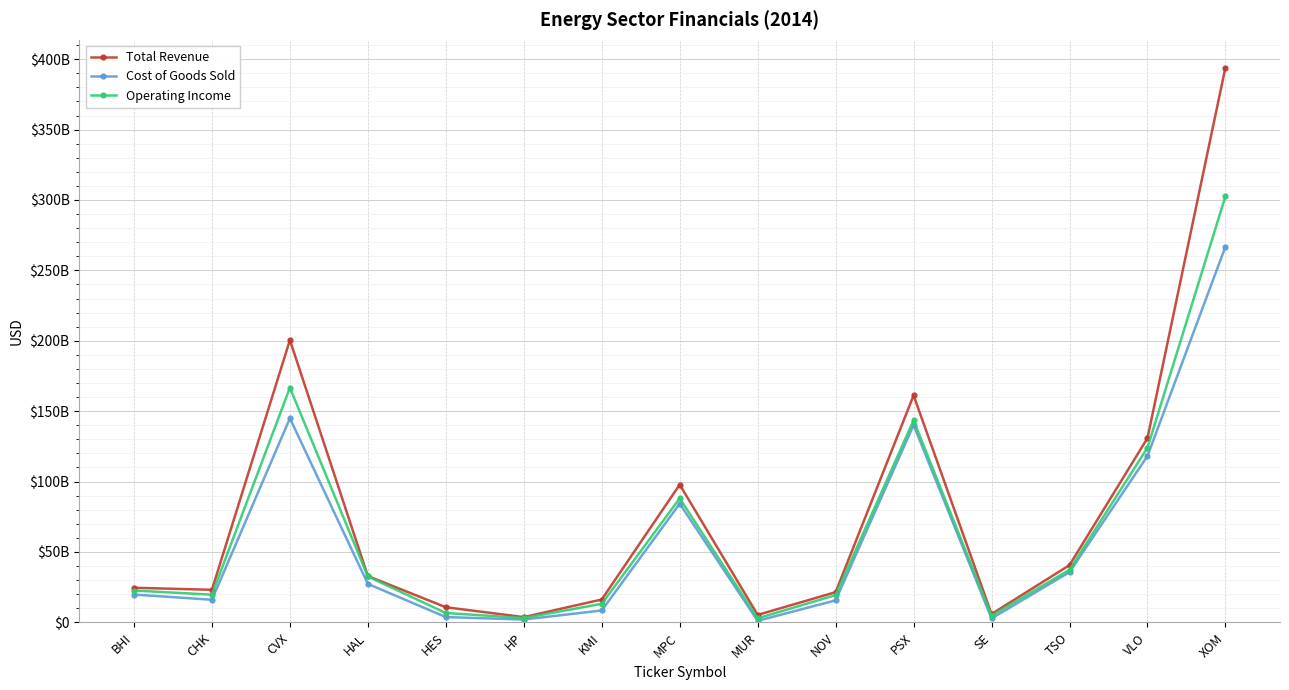

Reading left to right, what are all the values shown in this chart?

Total Revenue: BHI=24551000000	CHK=23125000000	CVX=200494000000	HAL=32870000000	HES=10737000000	HP=3715968000	KMI=16226000000	MPC=97817000000	MUR=5288933000	NOV=21440000000	PSX=161212000000	SE=5903000000	TSO=40633000000	VLO=130844000000	XOM=394105000000
Cost of Goods Sold: BHI=19746000000	CHK=16049000000	CVX=144956000000	HAL=27334000000	HES=3753000000	HP=2006715000	KMI=8435000000	MPC=84275000000	MUR=1089888000	NOV=15631000000	PSX=140183000000	SE=2790000000	TSO=35673000000	VLO=118141000000	XOM=266831000000
Operating Income: BHI=22605000000	CHK=19656000000	CVX=166667000000	HAL=32577000000	HES=6650000000	HP=3059889000	KMI=13157000000	MPC=88041000000	MUR=2860689000	NOV=19348000000	PSX=143490000000	SE=4714000000	TSO=37309000000	VLO=124043000000	XOM=302582000000